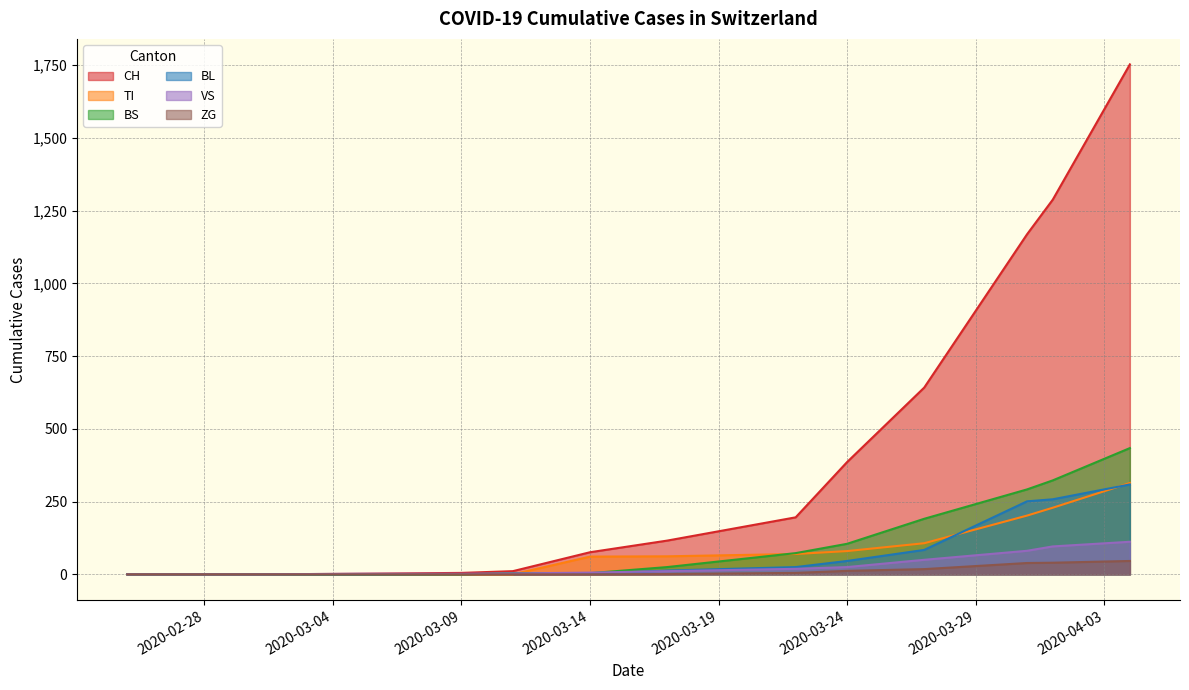

The CH series shows 3 at 2020-03-08. True or false?

True